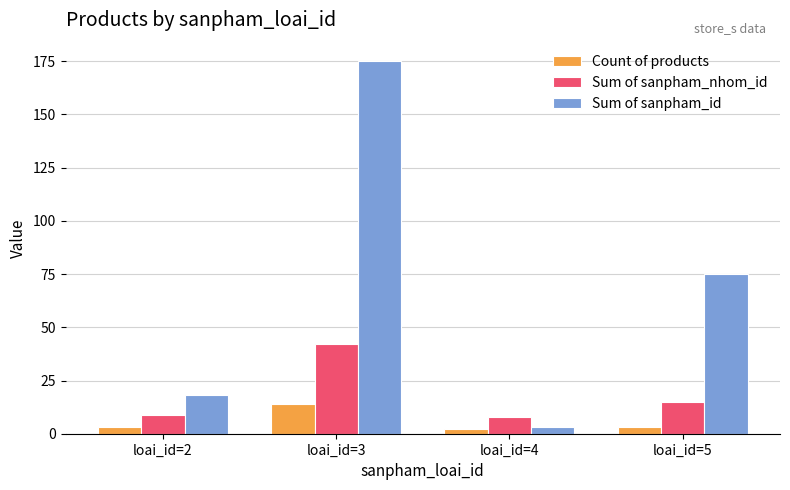

What is the smallest value displayed?

2